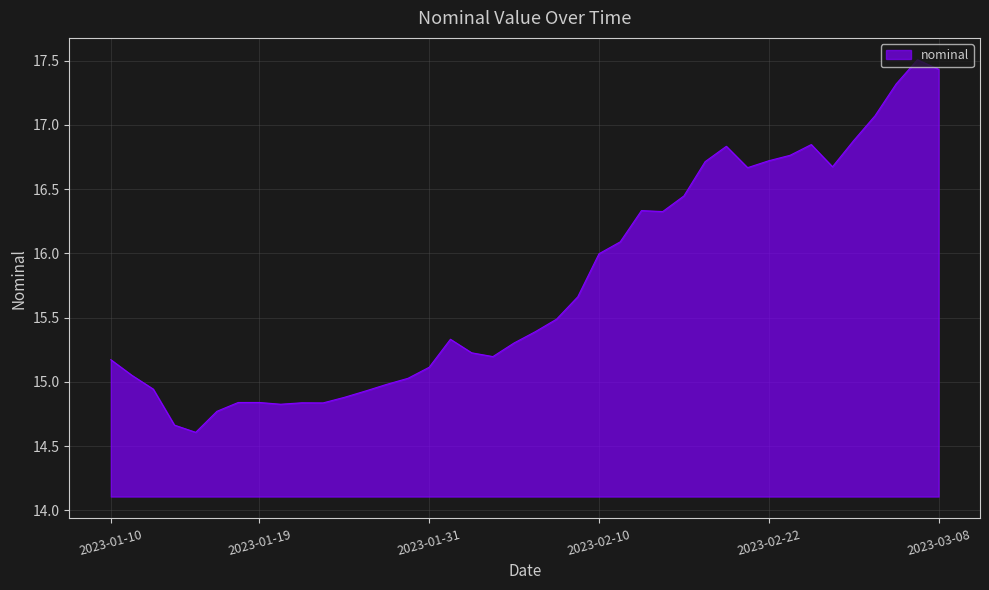

What is the difference between the maximum and minimum values?

2.9